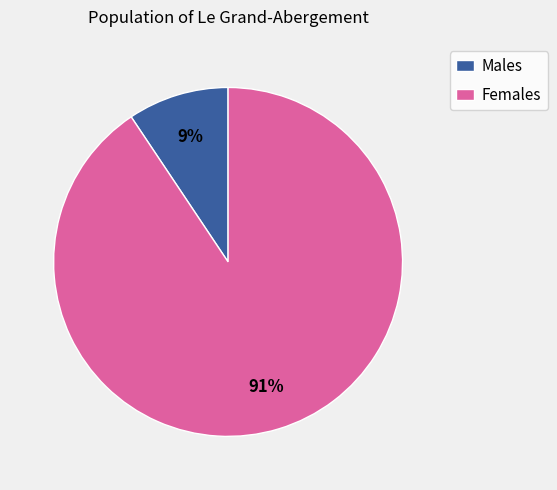

Does Females represent more than half of the total?

Yes